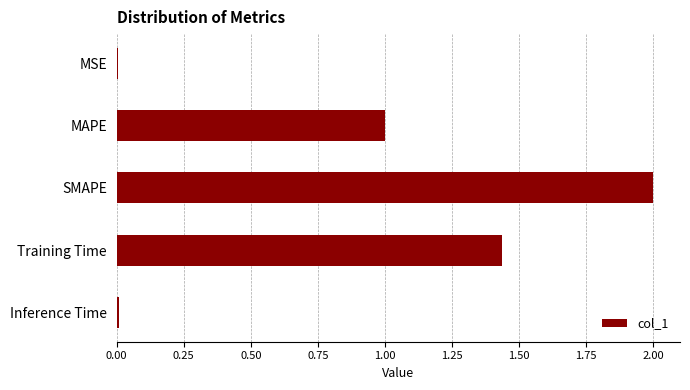

The value at MAPE is 1.0. True or false?

True